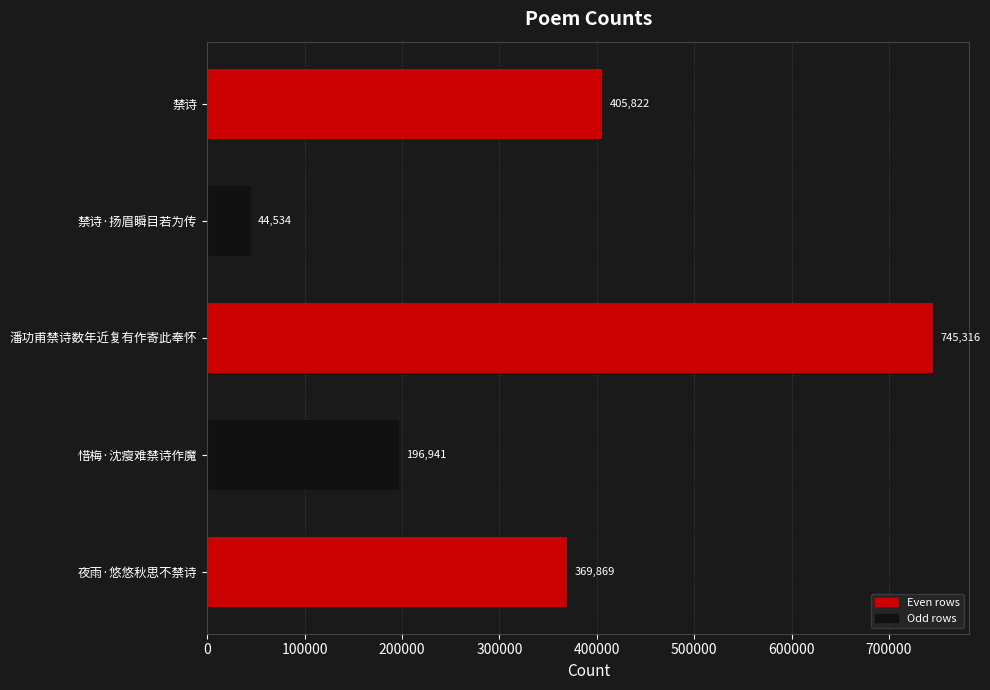

True or false: the data shows 197143 at 夜雨·悠悠秋思不禁诗.

False